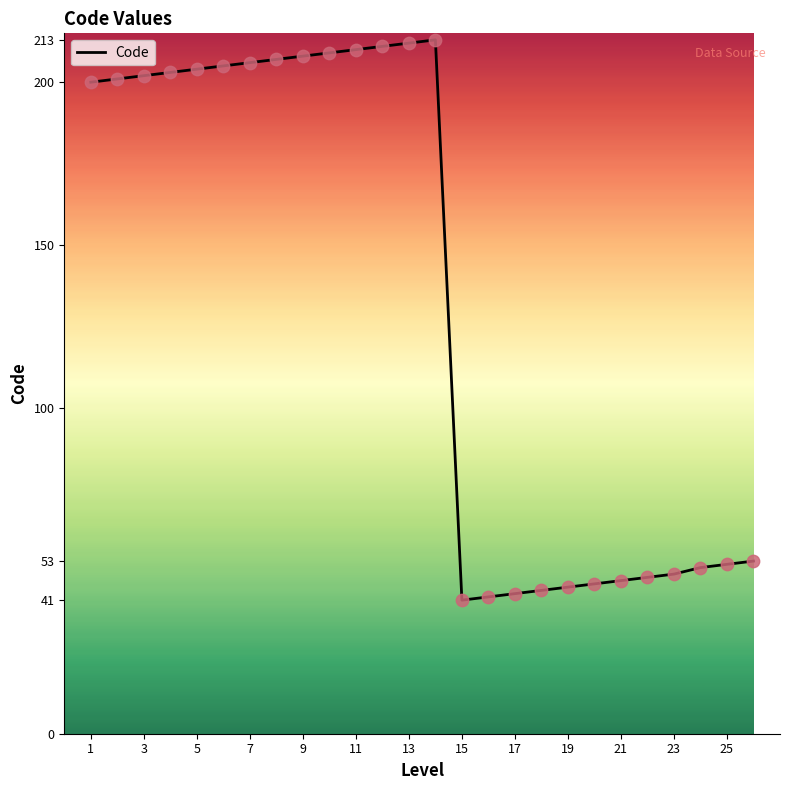

What is the greatest value displayed?

213